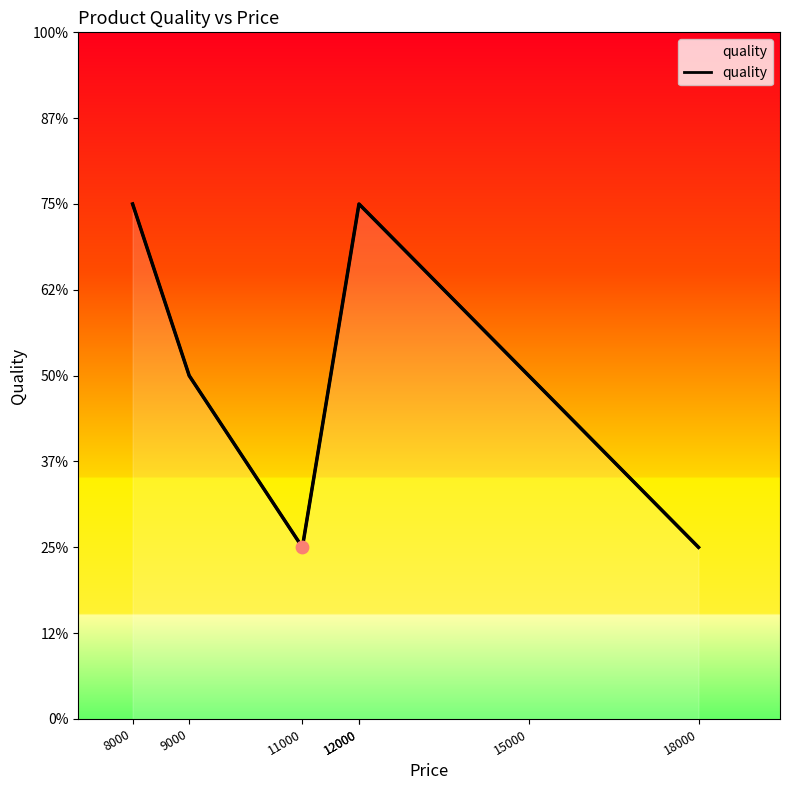

What is the ratio of the value at 18000 to the value at 12000?

0.3